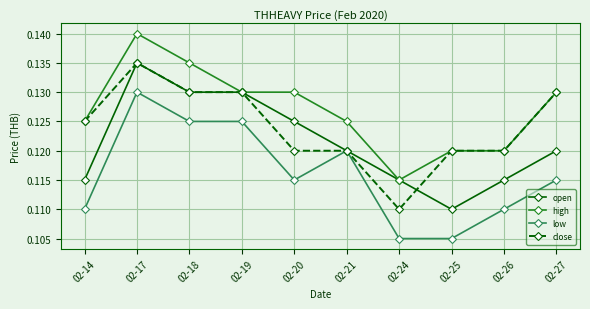

Which category has the highest value across all series?

02-17